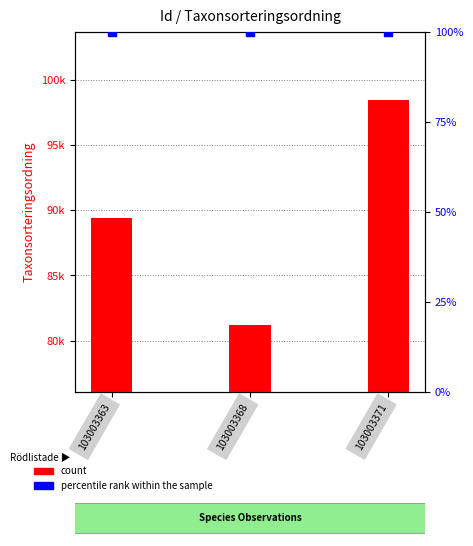

Is the value of percentile rank within the sample at 103003368 greater than the value of count at 103003371?

No